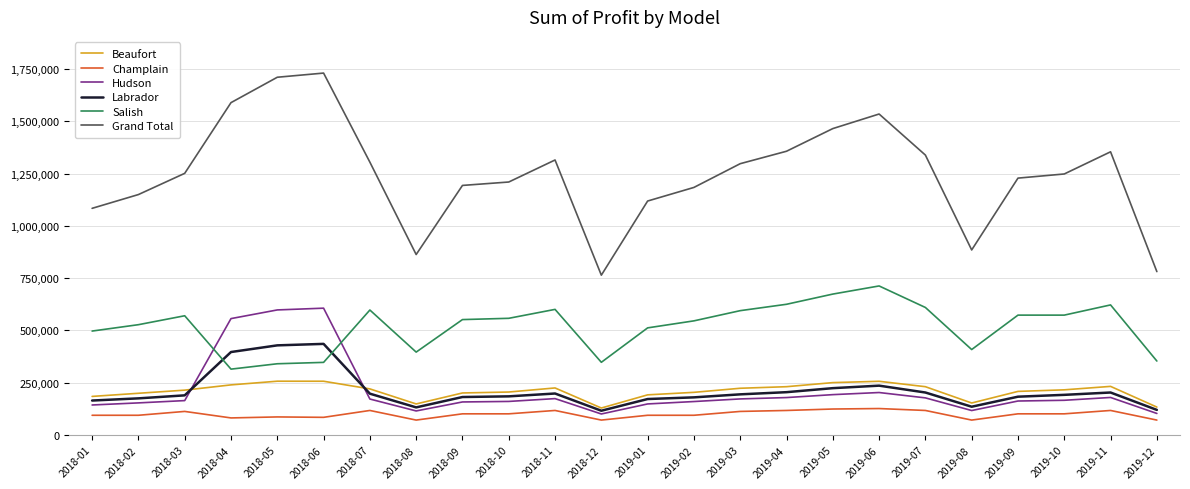

At how many categories does at least one series exceed 570545?

24